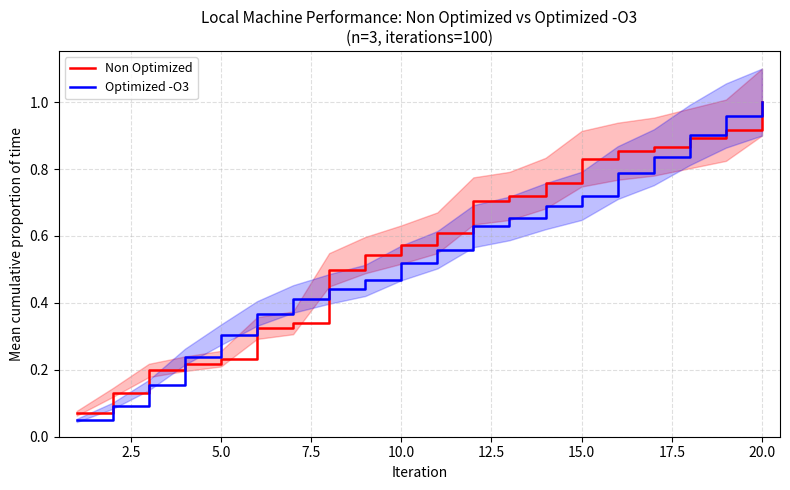

Is the value of Optimized -O3 at 7.5 greater than the value of Non Optimized at 22.5?

No